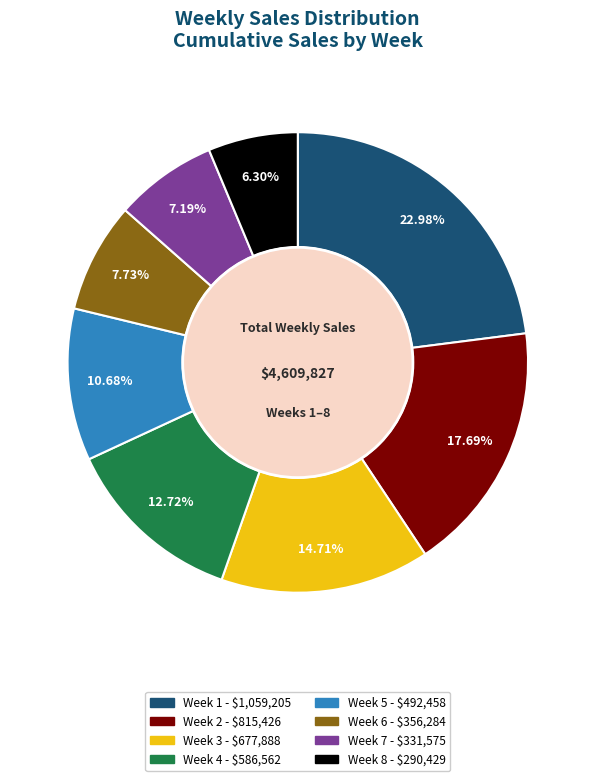

Count the number of slices in the pie.

8